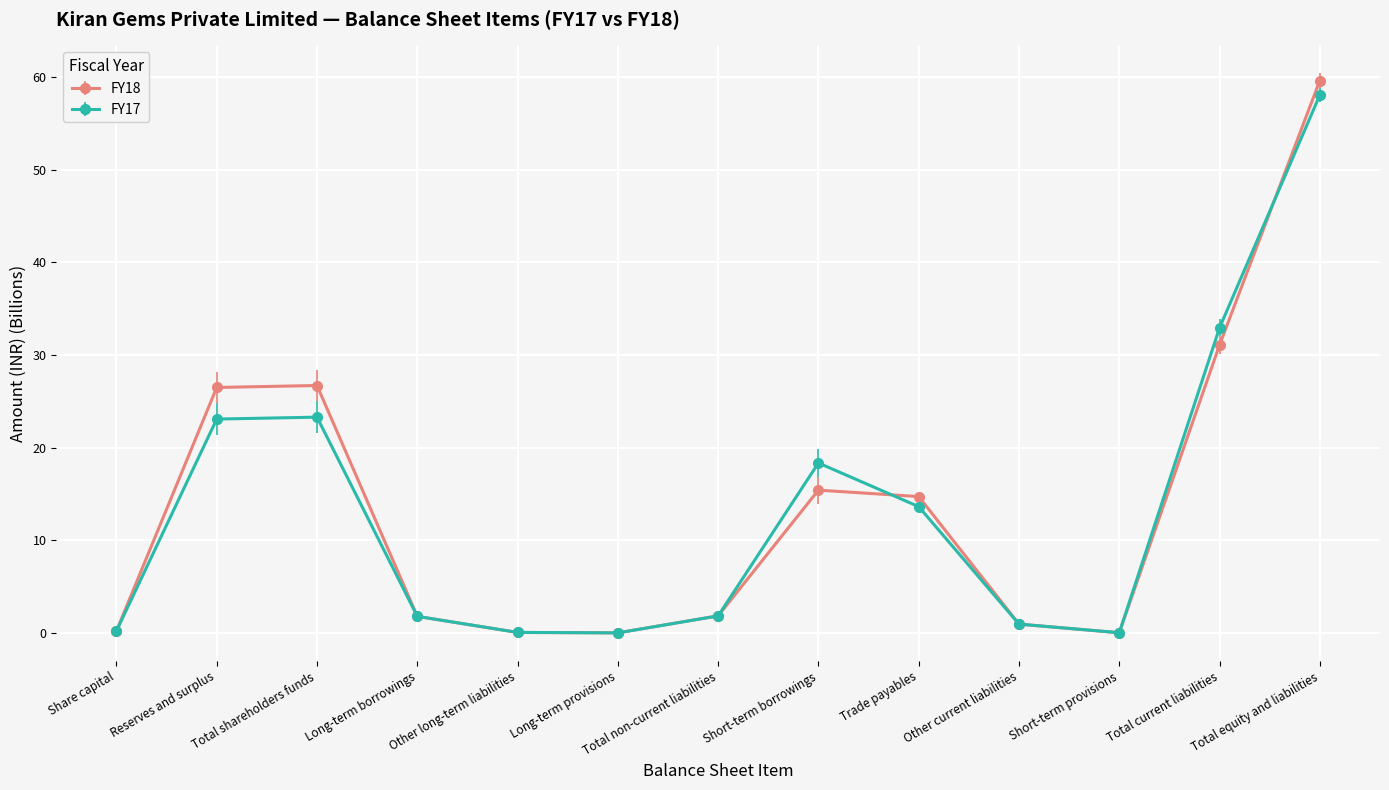

At which label does FY18 reach its peak?

Total equity and liabilities